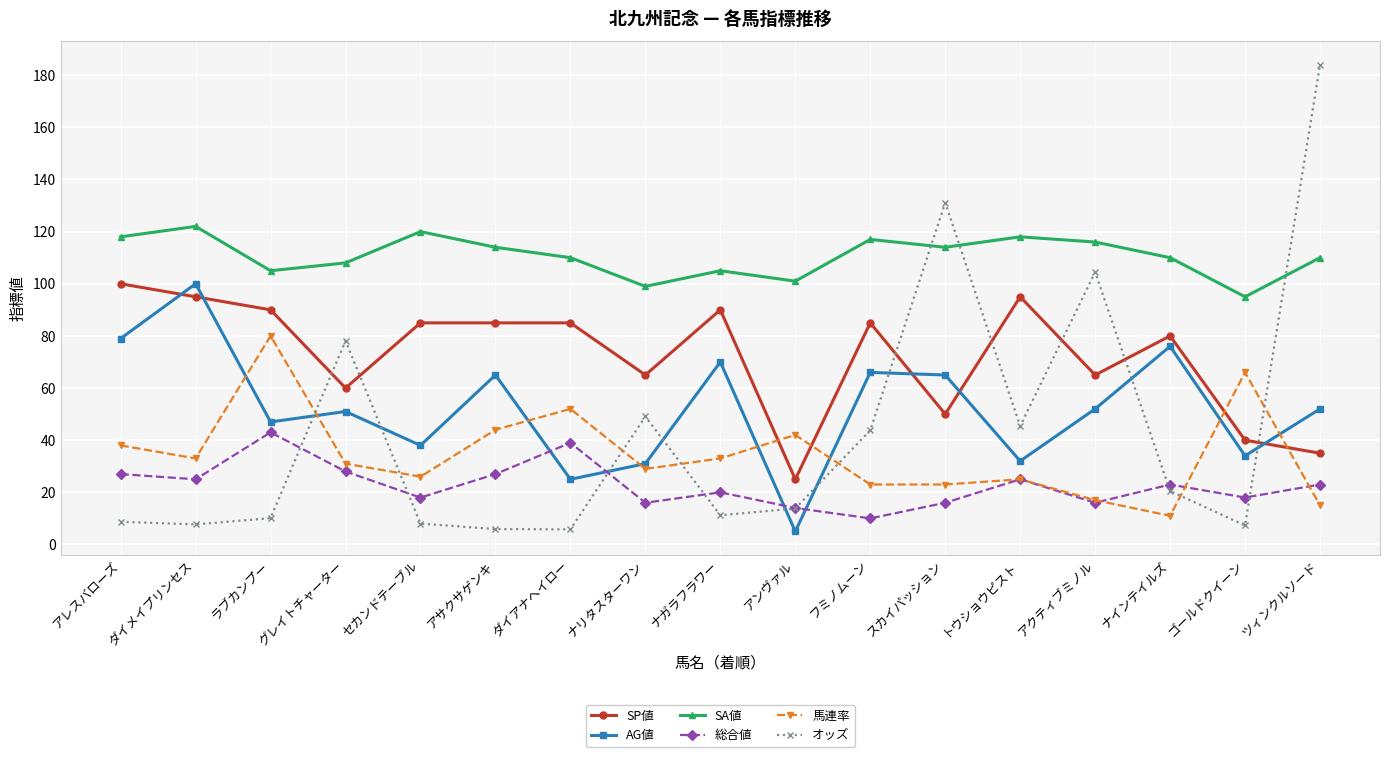

What is the difference between the maximum and second lowest values in the SP値 series?

65.0